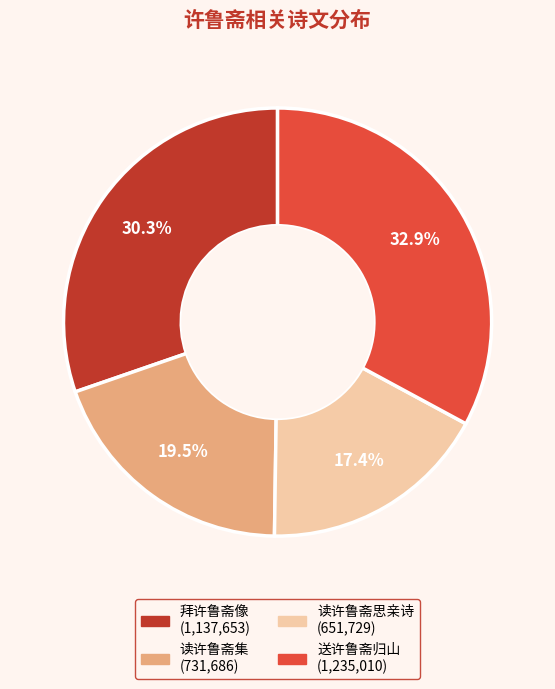

What portion of the pie excludes 读许鲁斋集?

80.5%